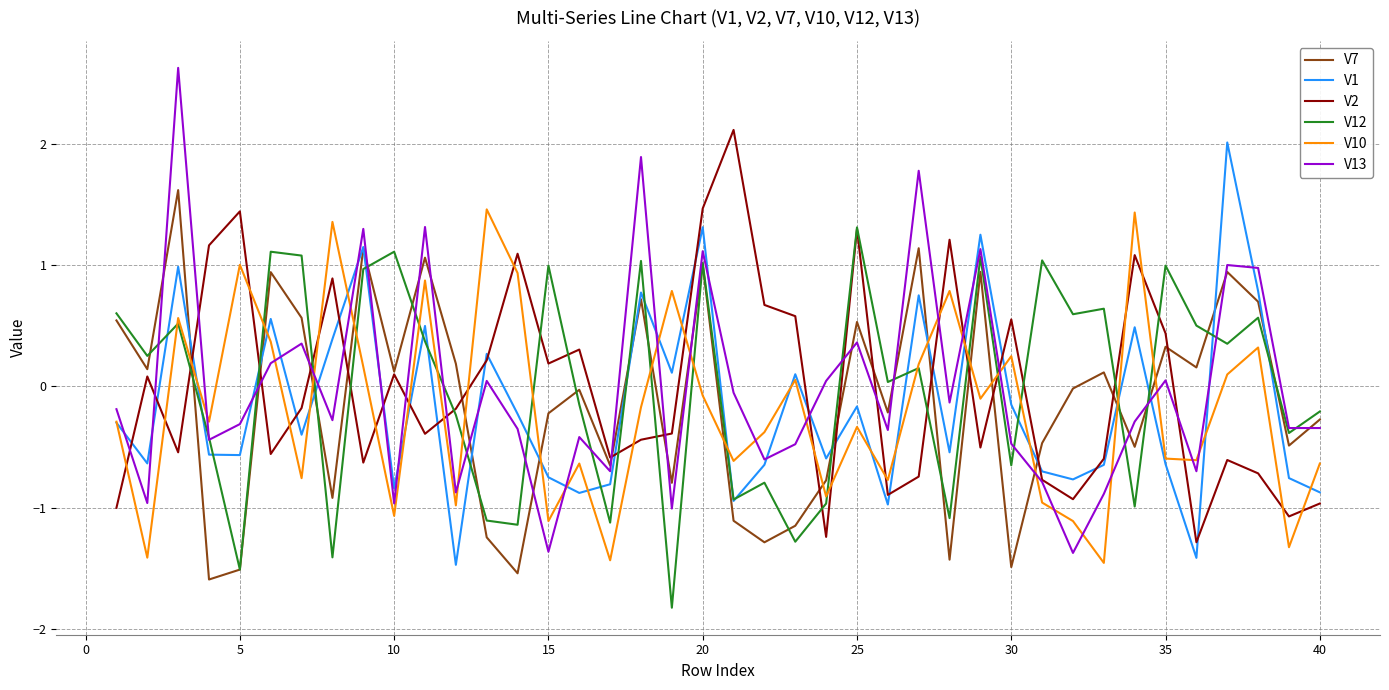

Which series has the largest range (max minus min)?

V13